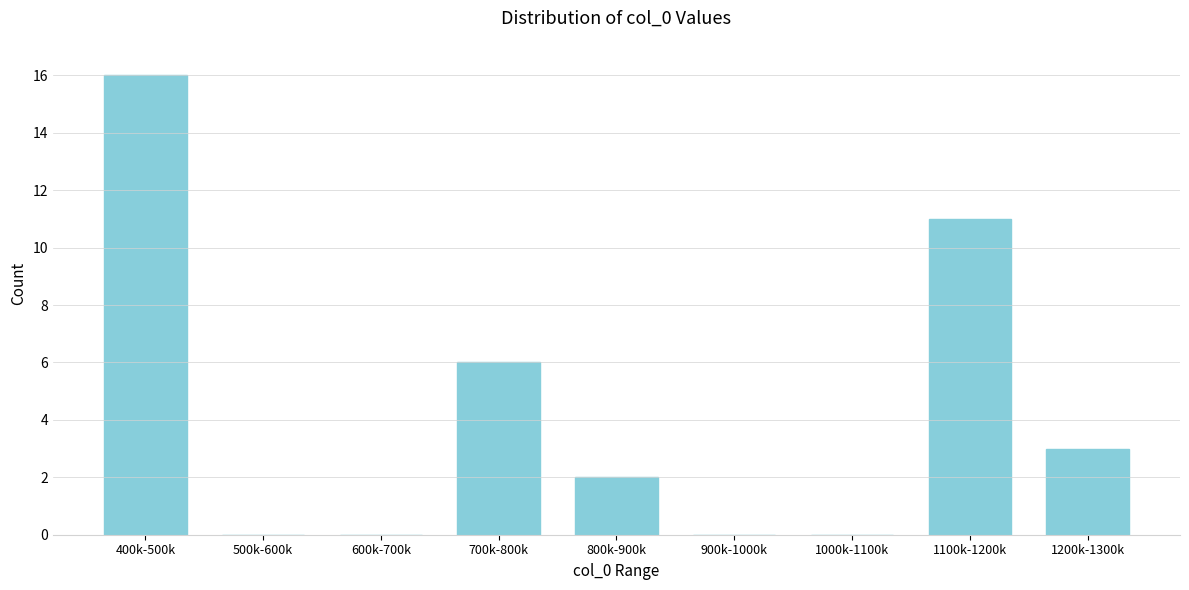

Reading left to right, extract all data points from this chart.

400k-500k=16	500k-600k=0	600k-700k=0	700k-800k=6	800k-900k=2	900k-1000k=0	1000k-1100k=0	1100k-1200k=11	1200k-1300k=3